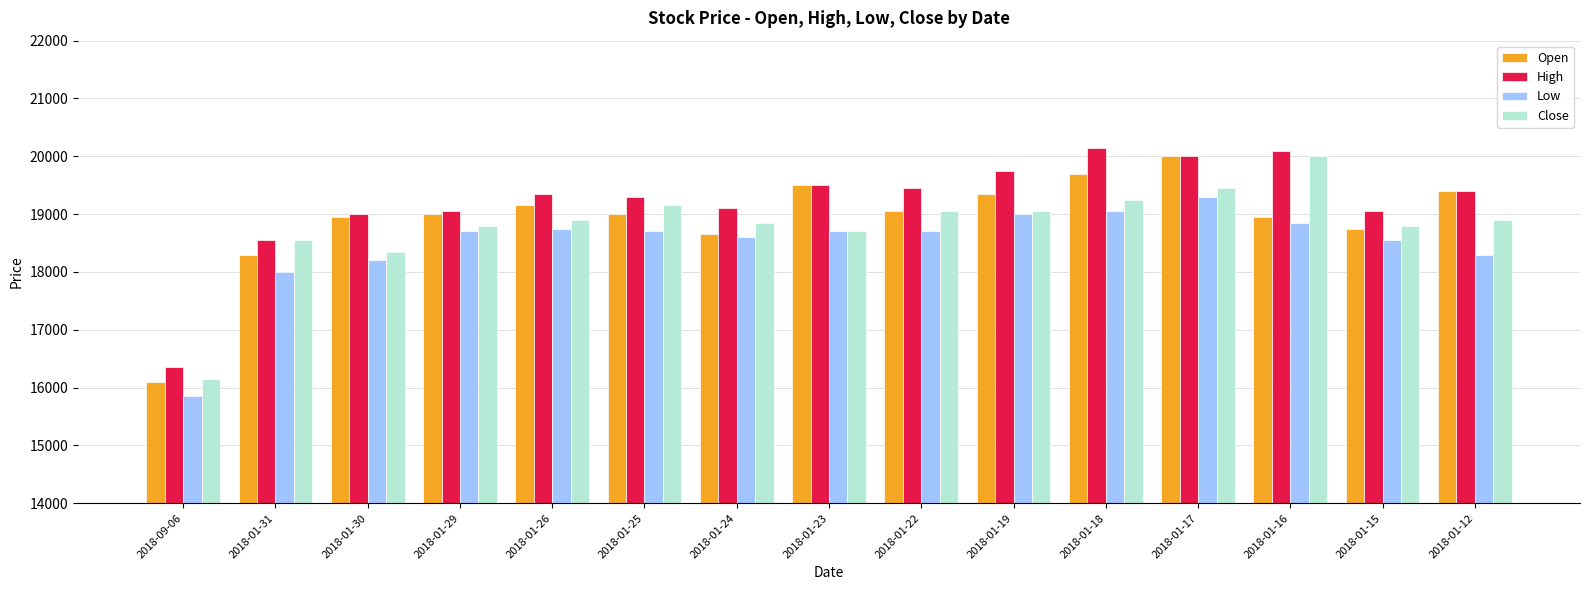

Reading left to right, extract all data points from this chart.

Open: 2018-09-06=16100	2018-01-31=18300	2018-01-30=18950	2018-01-29=19000	2018-01-26=19150	2018-01-25=19000	2018-01-24=18650	2018-01-23=19500	2018-01-22=19050	2018-01-19=19350	2018-01-18=19700	2018-01-17=20000	2018-01-16=18950	2018-01-15=18750	2018-01-12=19400
High: 2018-09-06=16350	2018-01-31=18550	2018-01-30=19000	2018-01-29=19050	2018-01-26=19350	2018-01-25=19300	2018-01-24=19100	2018-01-23=19500	2018-01-22=19450	2018-01-19=19750	2018-01-18=20150	2018-01-17=20000	2018-01-16=20100	2018-01-15=19050	2018-01-12=19400
Low: 2018-09-06=15850	2018-01-31=18000	2018-01-30=18200	2018-01-29=18700	2018-01-26=18750	2018-01-25=18700	2018-01-24=18600	2018-01-23=18700	2018-01-22=18700	2018-01-19=19000	2018-01-18=19050	2018-01-17=19300	2018-01-16=18850	2018-01-15=18550	2018-01-12=18300
Close: 2018-09-06=16150	2018-01-31=18550	2018-01-30=18350	2018-01-29=18800	2018-01-26=18900	2018-01-25=19150	2018-01-24=18850	2018-01-23=18700	2018-01-22=19050	2018-01-19=19050	2018-01-18=19250	2018-01-17=19450	2018-01-16=20000	2018-01-15=18800	2018-01-12=18900